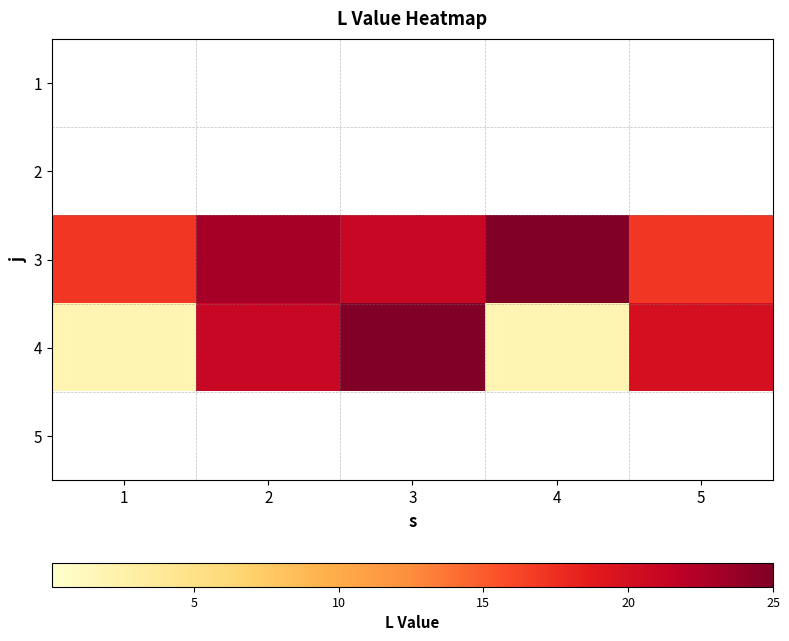

Reading left to right, list all the values displayed in this chart.

1: 1=0	2=0	3=0	4=0	5=0
2: 1=0	2=0	3=0	4=0	5=0
3: 1=17	2=23	3=21	4=25	5=17
4: 1=2	2=21	3=25	4=2	5=20
5: 1=0	2=0	3=0	4=0	5=0